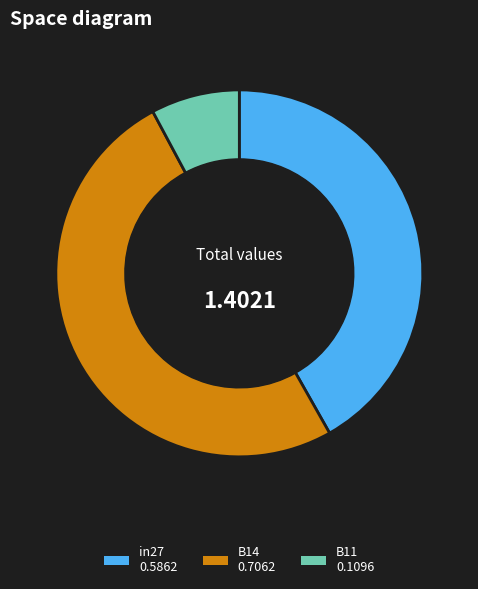

Does B11 represent more than half of the total?

No